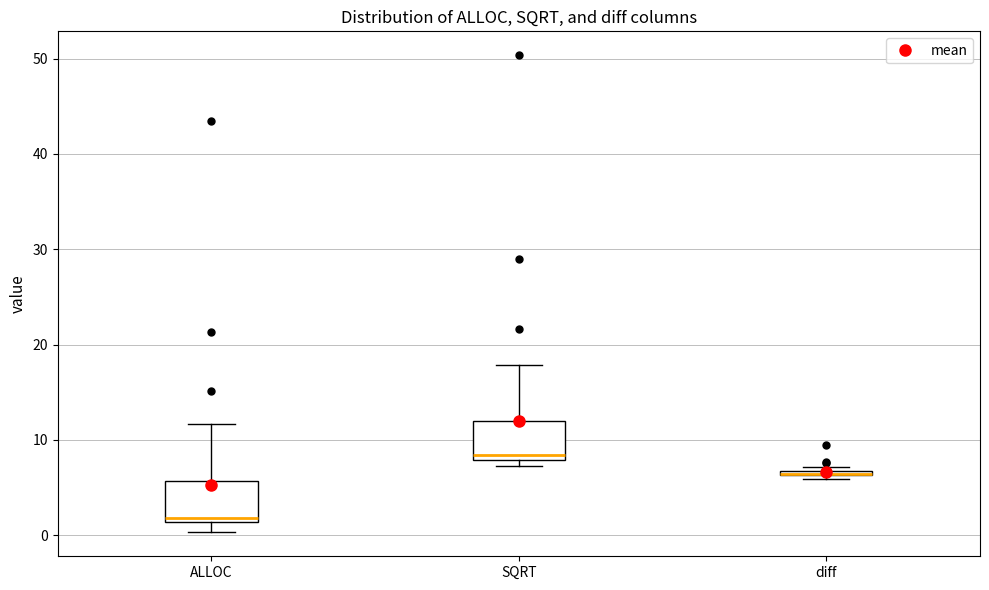

Where is the lower edge of the box for SQRT on the y-axis? The values are not printed on the chart, so give them approximately, as read against the axis.

8